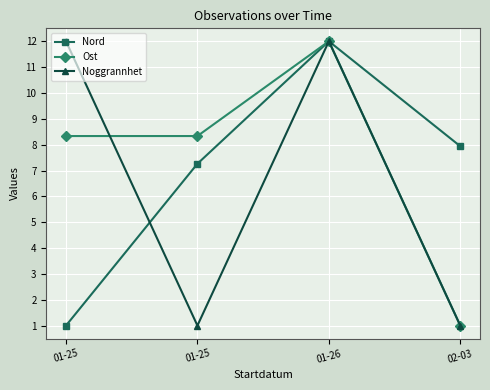

How many data points in Ost are above 8?

3